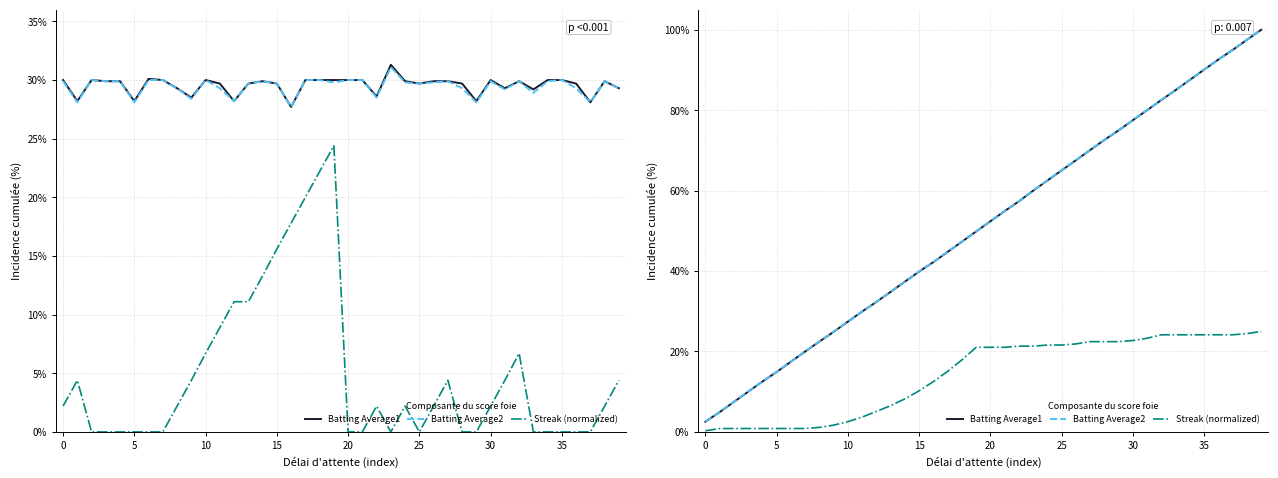

True or false: Batting Average2 and Streak (normalized) intersect in this chart.

False